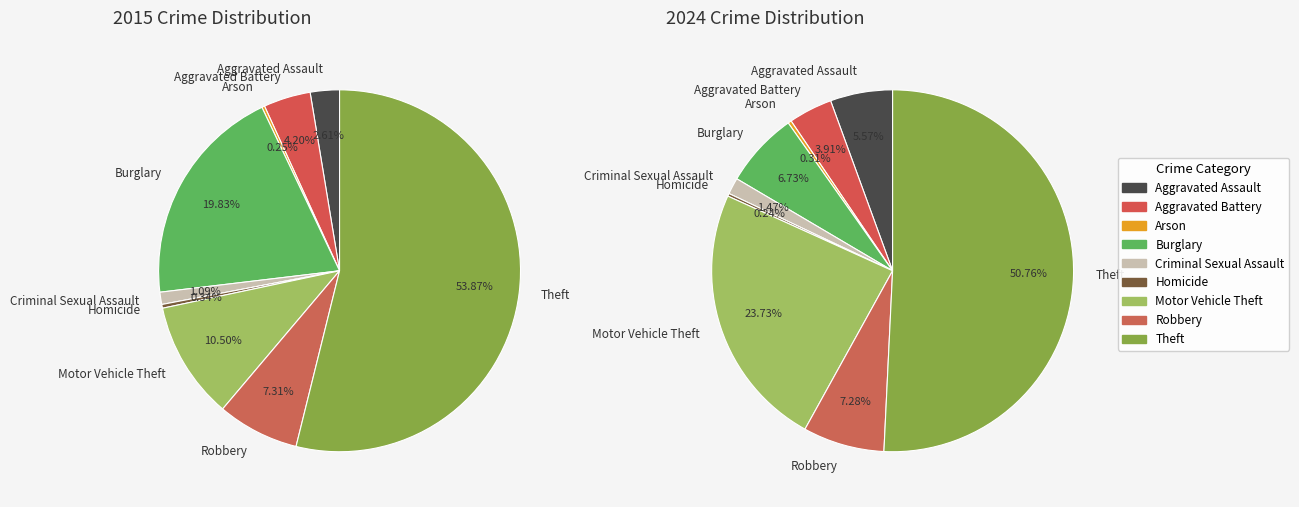

Is there any slice that represents more than half of the pie?

Yes